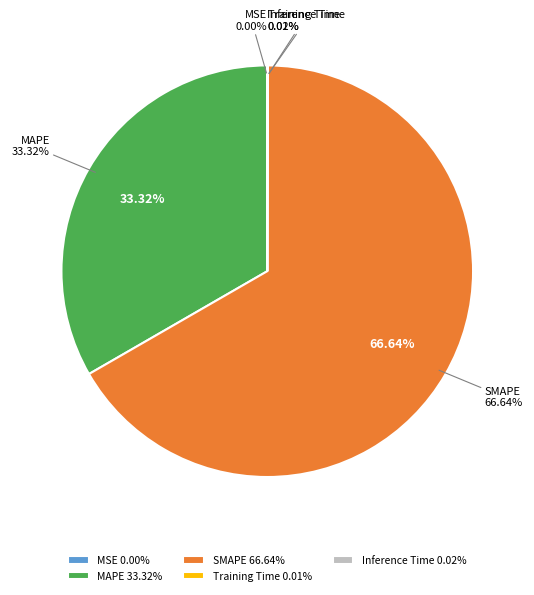

To the nearest percent, what is the combined percentage of MSE and SMAPE?

67%